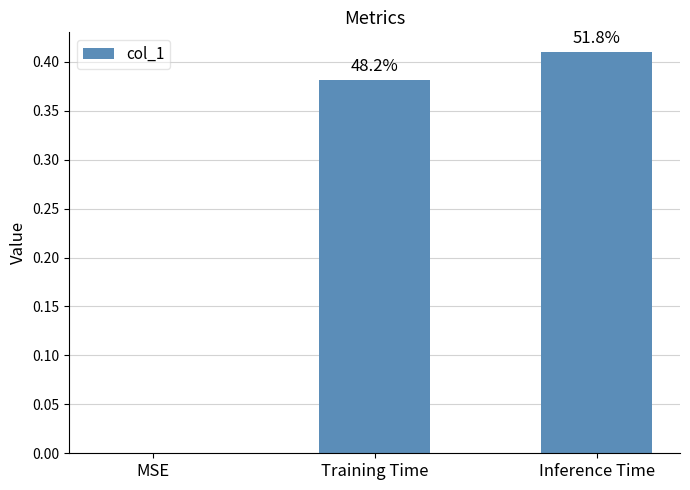

Are the bars horizontal?

No